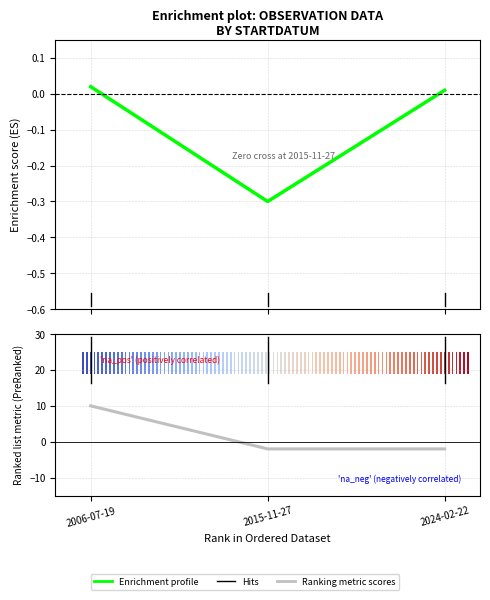

What is the sum of all Ranking metric scores values?

6.0